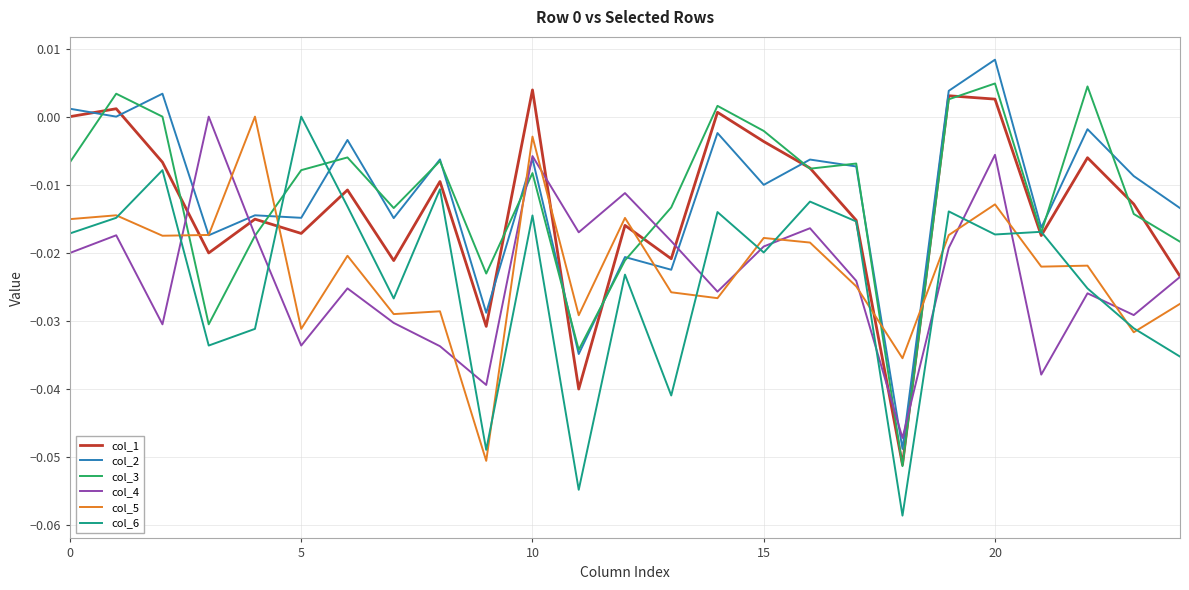

True or false: col_5 and col_4 intersect in this chart.

True